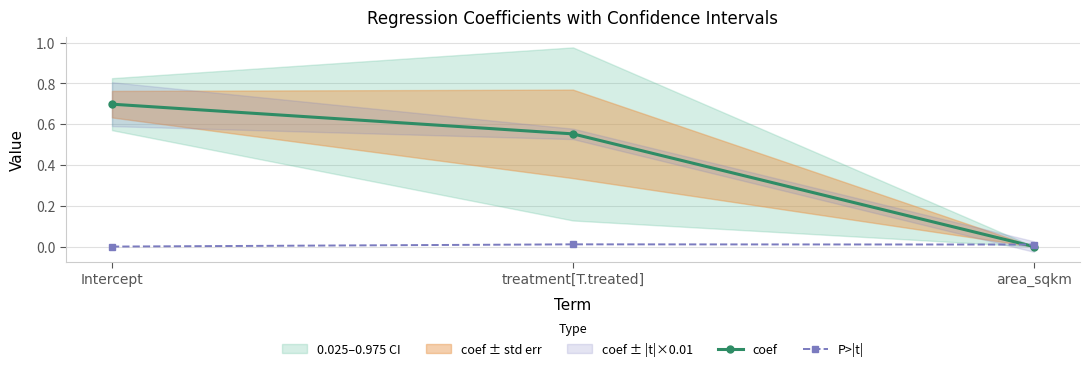

How many lines are shown in the chart?

2